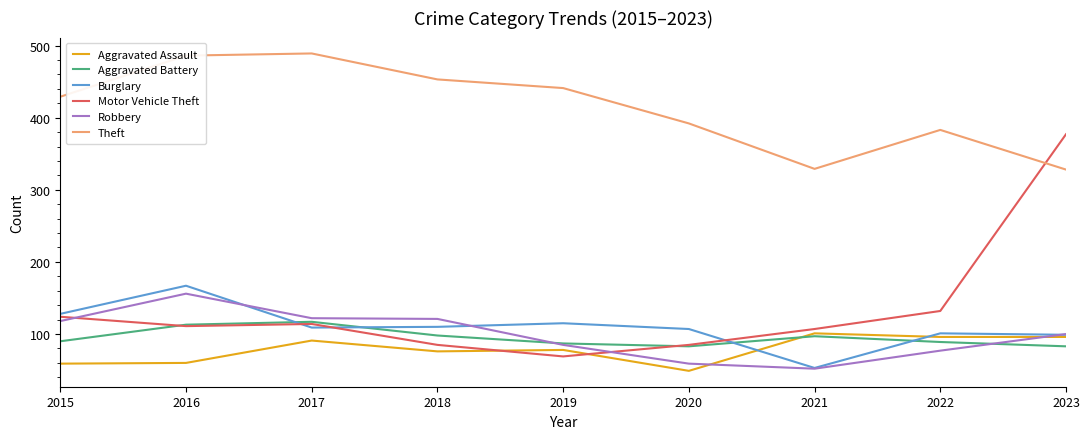

After their last crossing, which series has the higher values: Motor Vehicle Theft or Aggravated Assault?

Motor Vehicle Theft